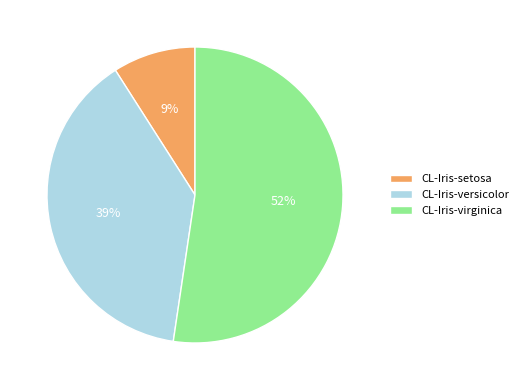

Which has a higher value, CL-Iris-virginica or CL-Iris-versicolor?

CL-Iris-virginica